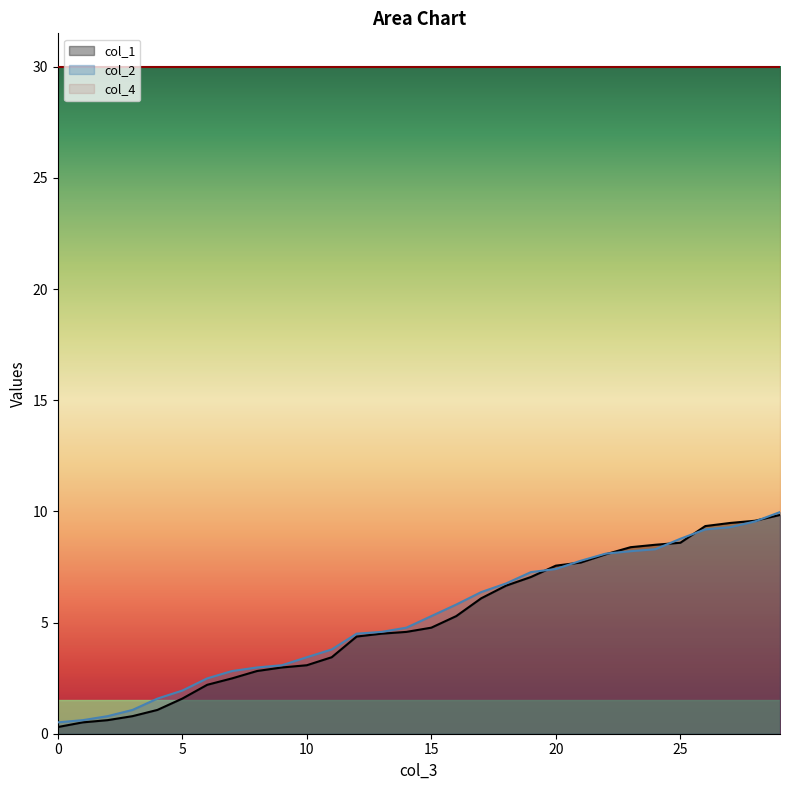

Where is col_1 nearest to the value 5?

15